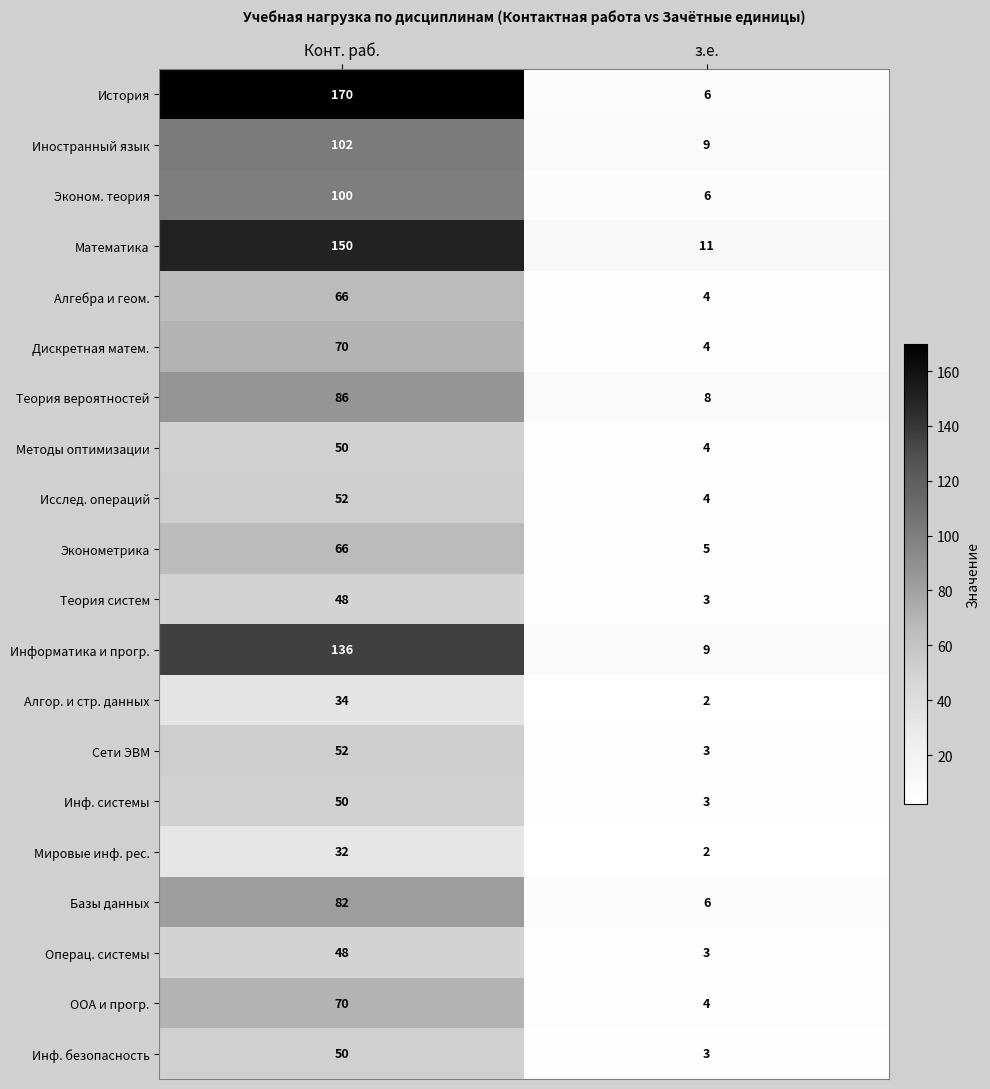

The Базы данных series shows 2 at з.е.. True or false?

False